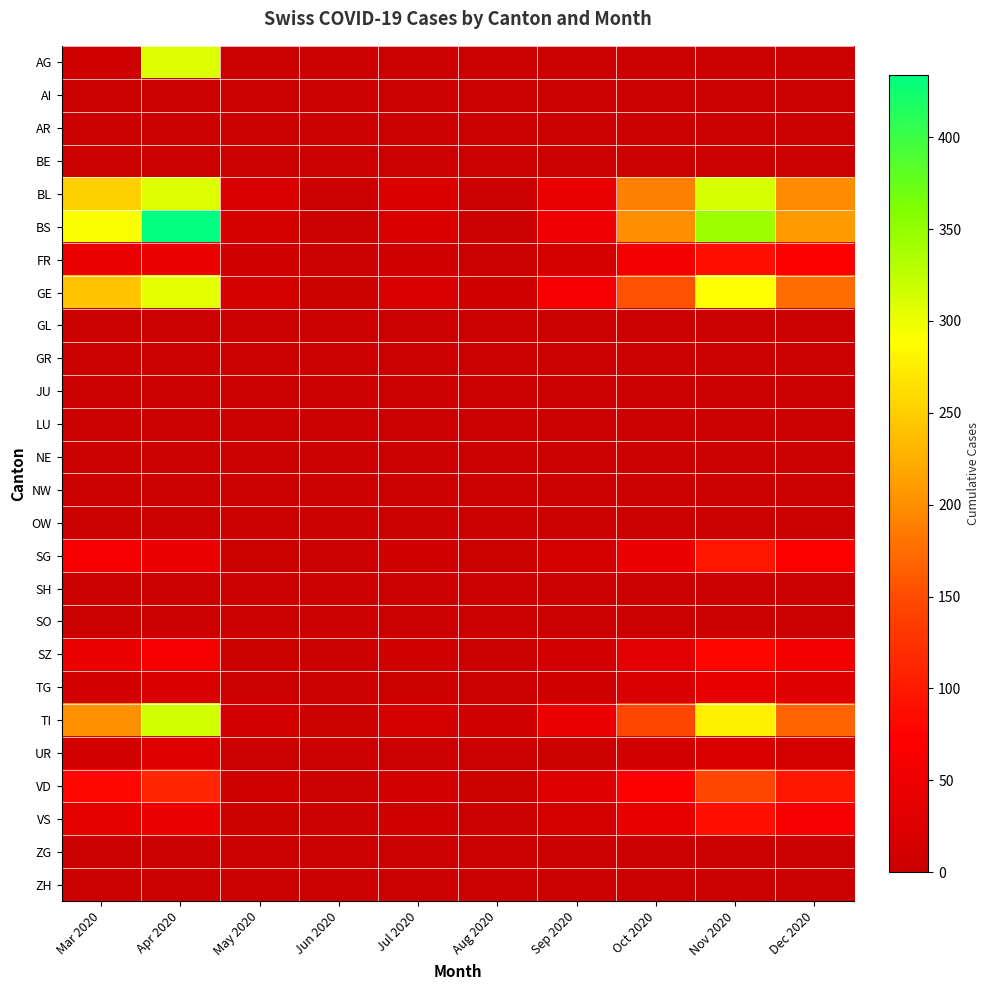

At which category is the sum across all series the highest?

Apr 2020